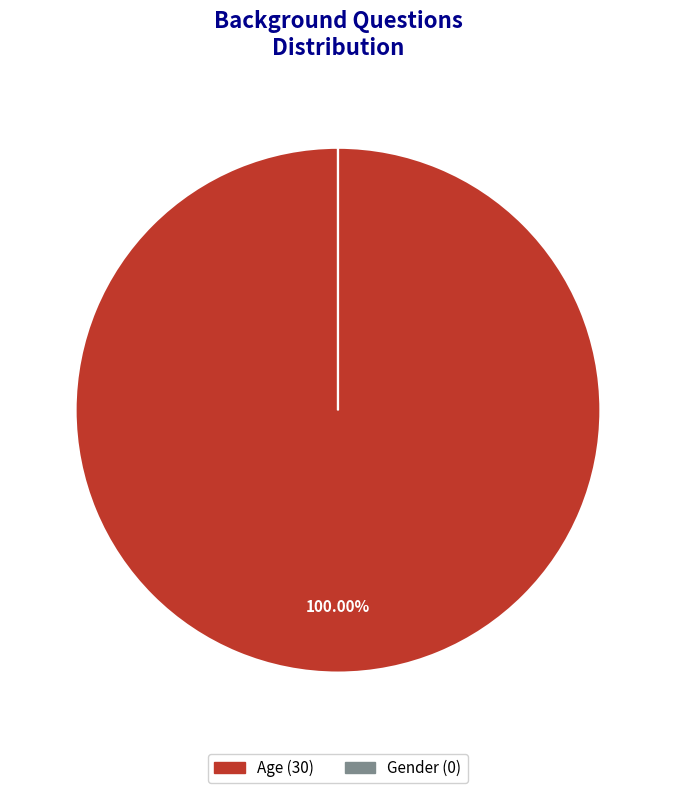

Is it true that Age is 95% of the pie?

False